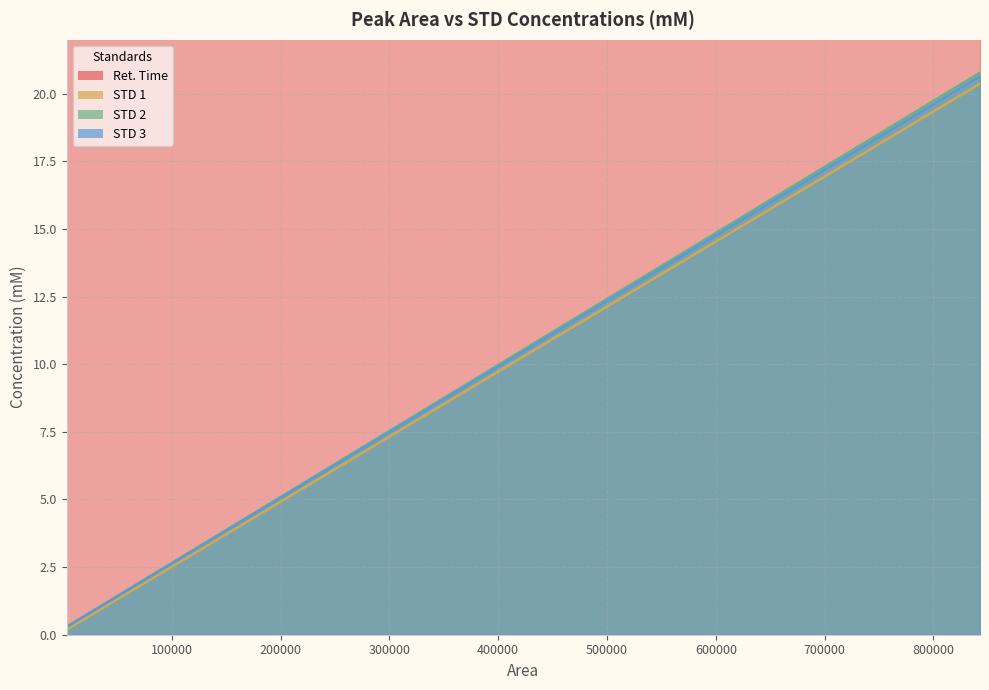

True or false: STD 2 and STD 3 intersect in this chart.

False